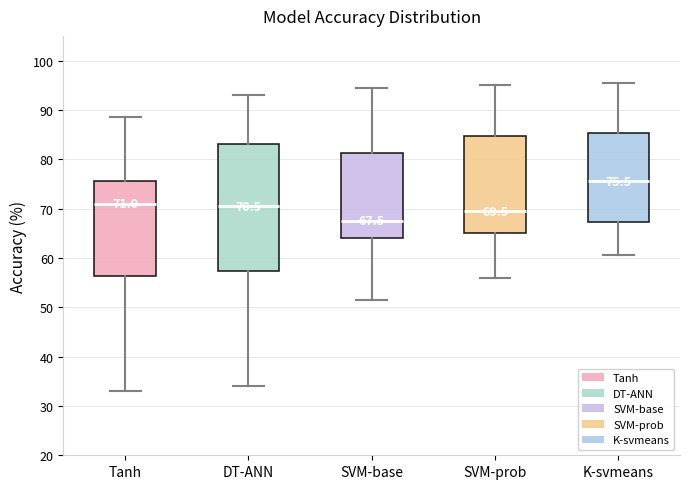

Which box's median line is the highest?

K-svmeans